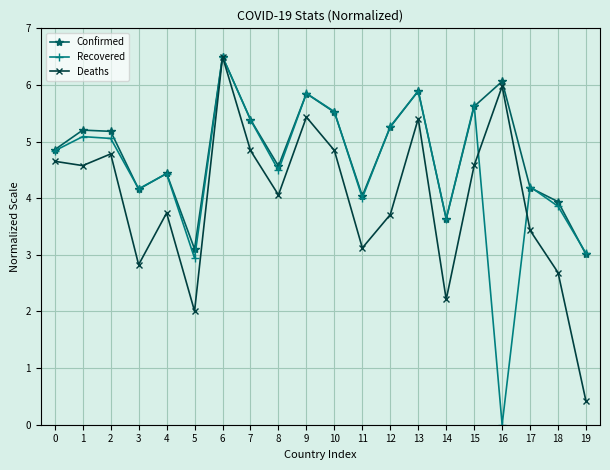

Which series ends up on top after the final intersection of Deaths and Recovered?

Recovered